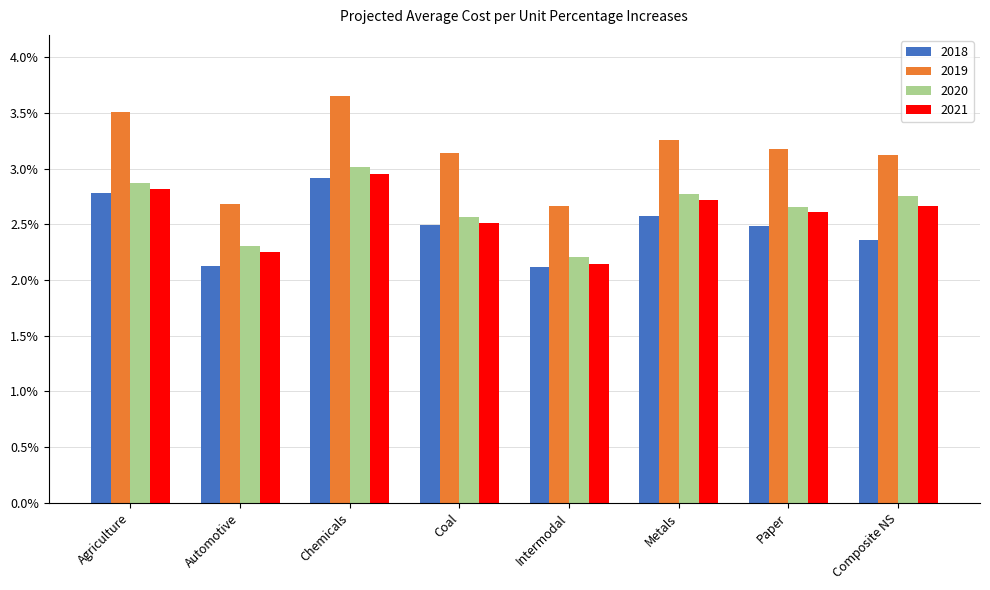

List the series in order of their peak value, lowest first.

2018, 2021, 2020, 2019